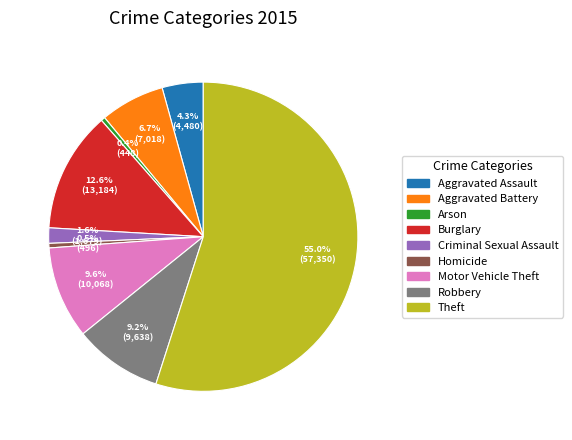

To the nearest percent, what is the difference between the largest and smallest slice percentages?

55%